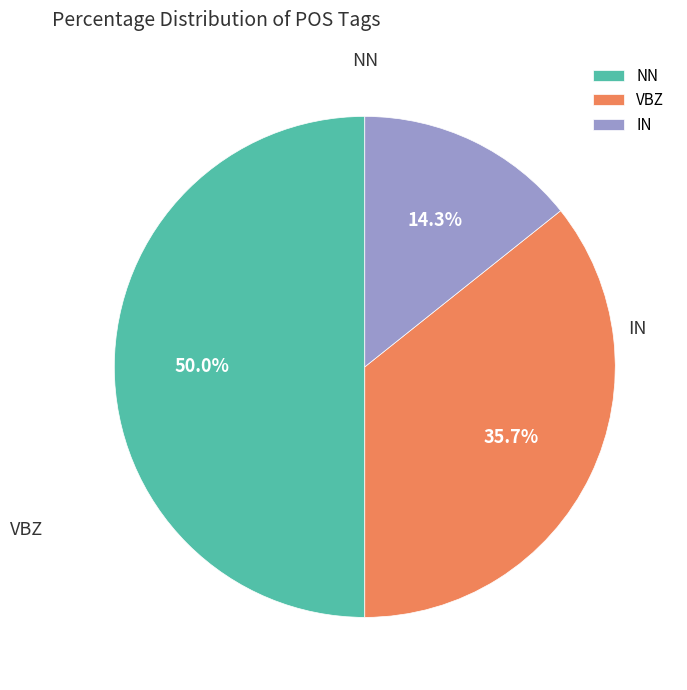

To the nearest percent, what portion does NN represent?

50%